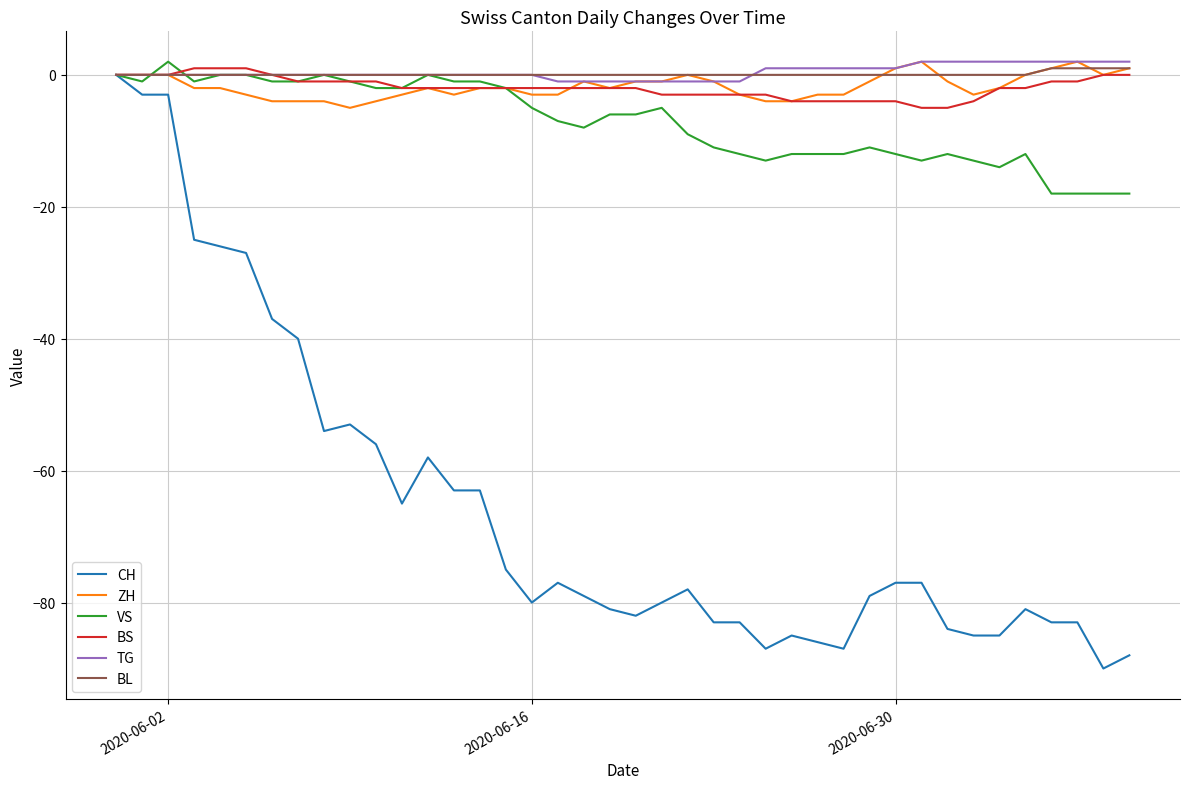

What is the lowest value of the BS series?

-5